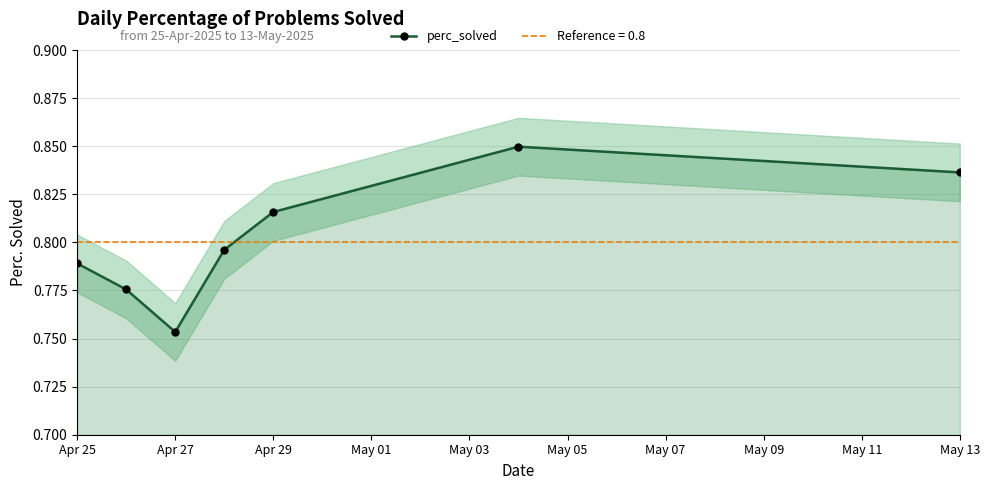

How many perc_solved values are between 0 and 1?

7